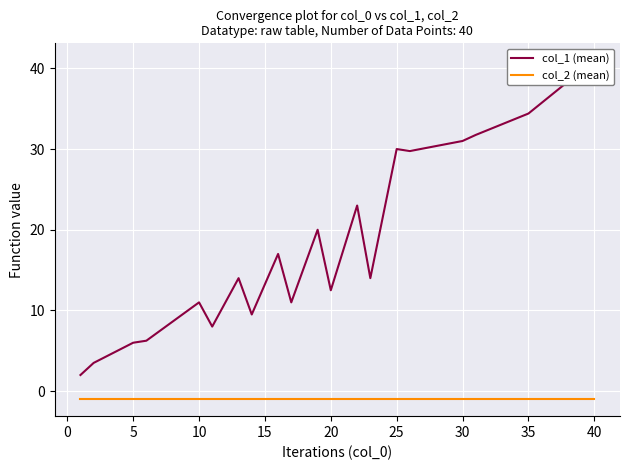

How many distinct data groups are displayed?

2